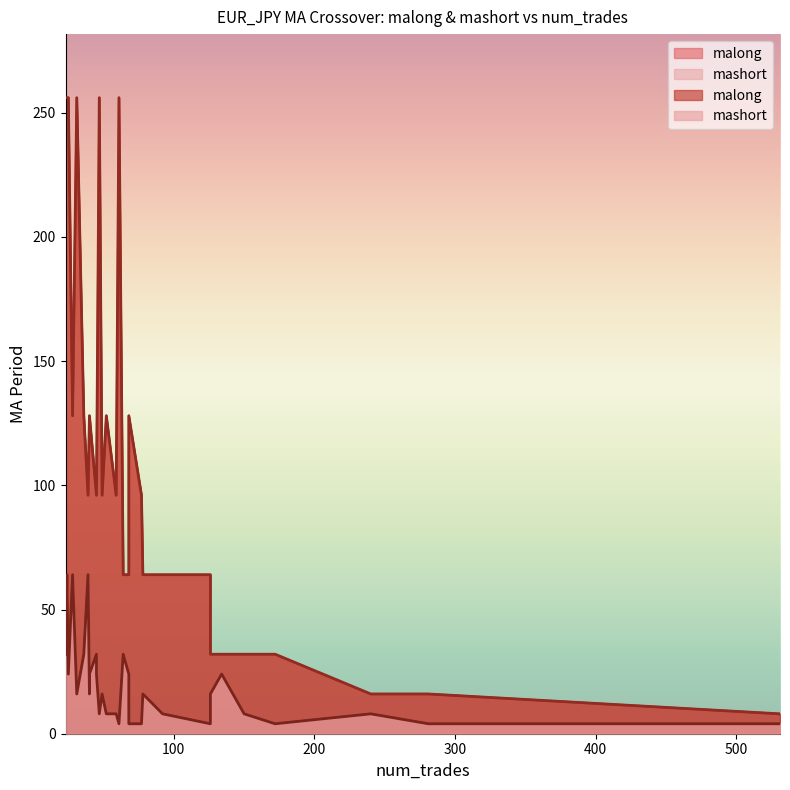

What is the value of the malong point at the 16th from the left?

128